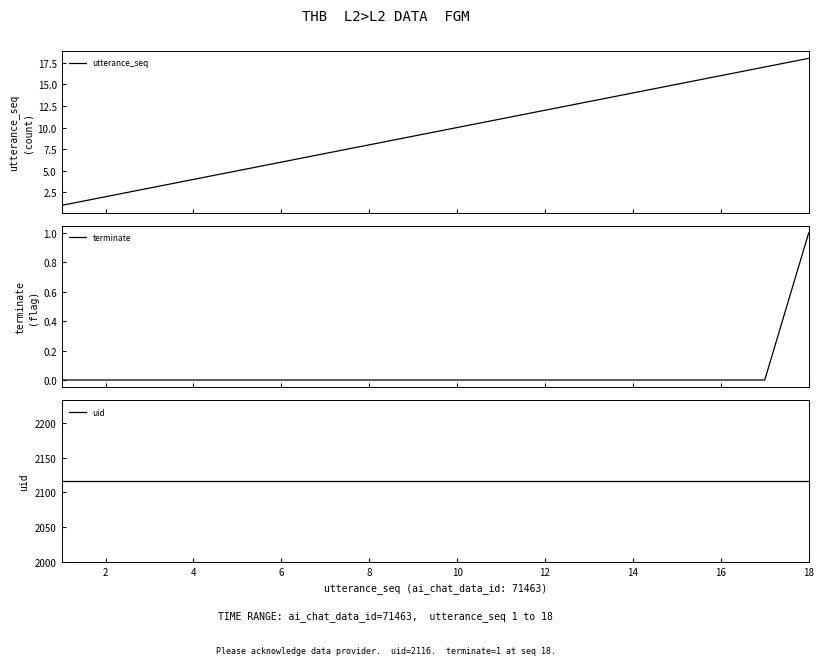

True or false: uid and utterance_seq intersect in this chart.

False